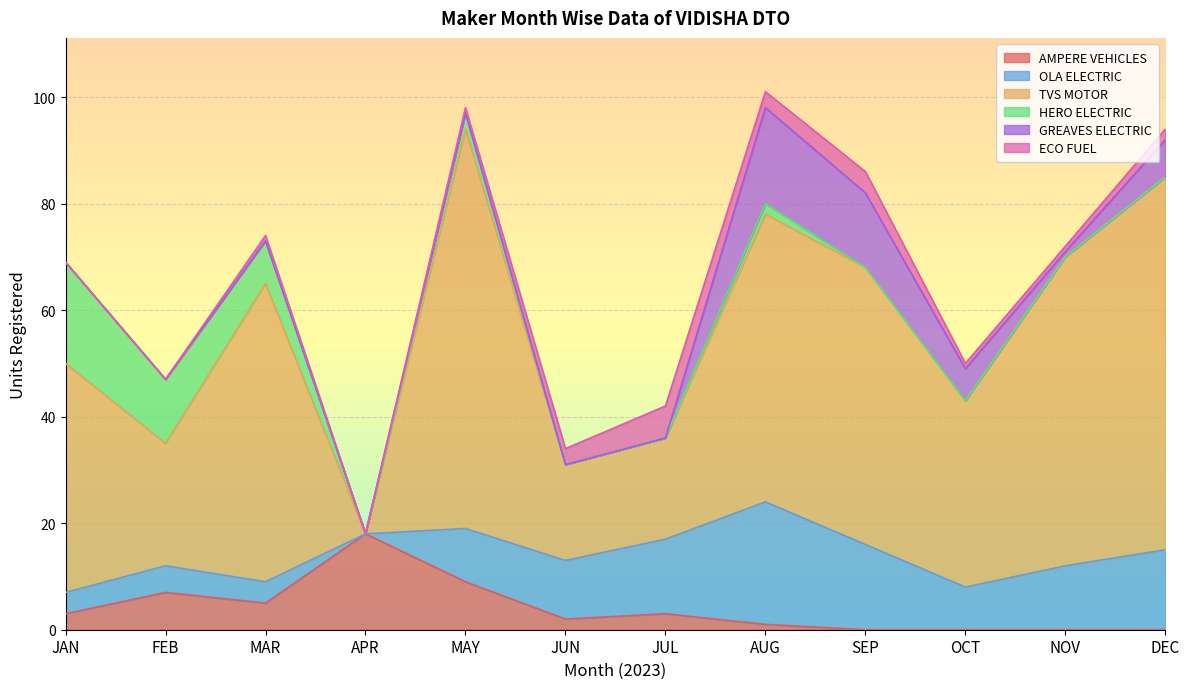

True or false: ECO FUEL and OLA ELECTRIC intersect in this chart.

False